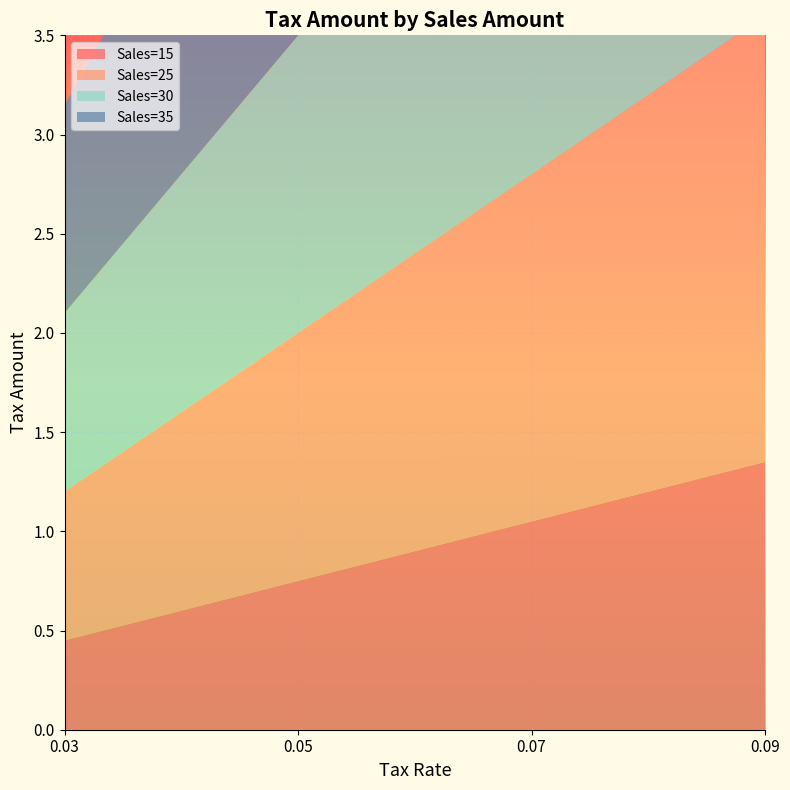

Reading left to right, transcribe all the data shown in this chart.

Sales=15: 0.5	0.8	1.1	1.4
Sales=25: 0.8	1.2	1.8	2.2
Sales=30: 0.9	1.5	2.1	2.7
Sales=35: 1.1	1.8	2.5	3.1